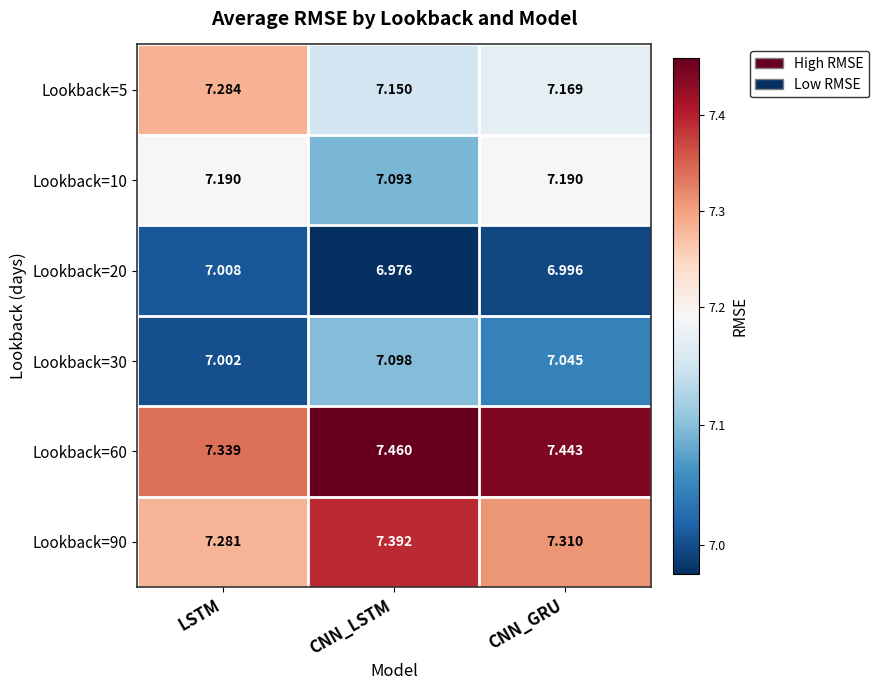

Rank the series at CNN_LSTM from highest to lowest value.

Lookback=60, Lookback=90, Lookback=5, Lookback=30, Lookback=10, Lookback=20